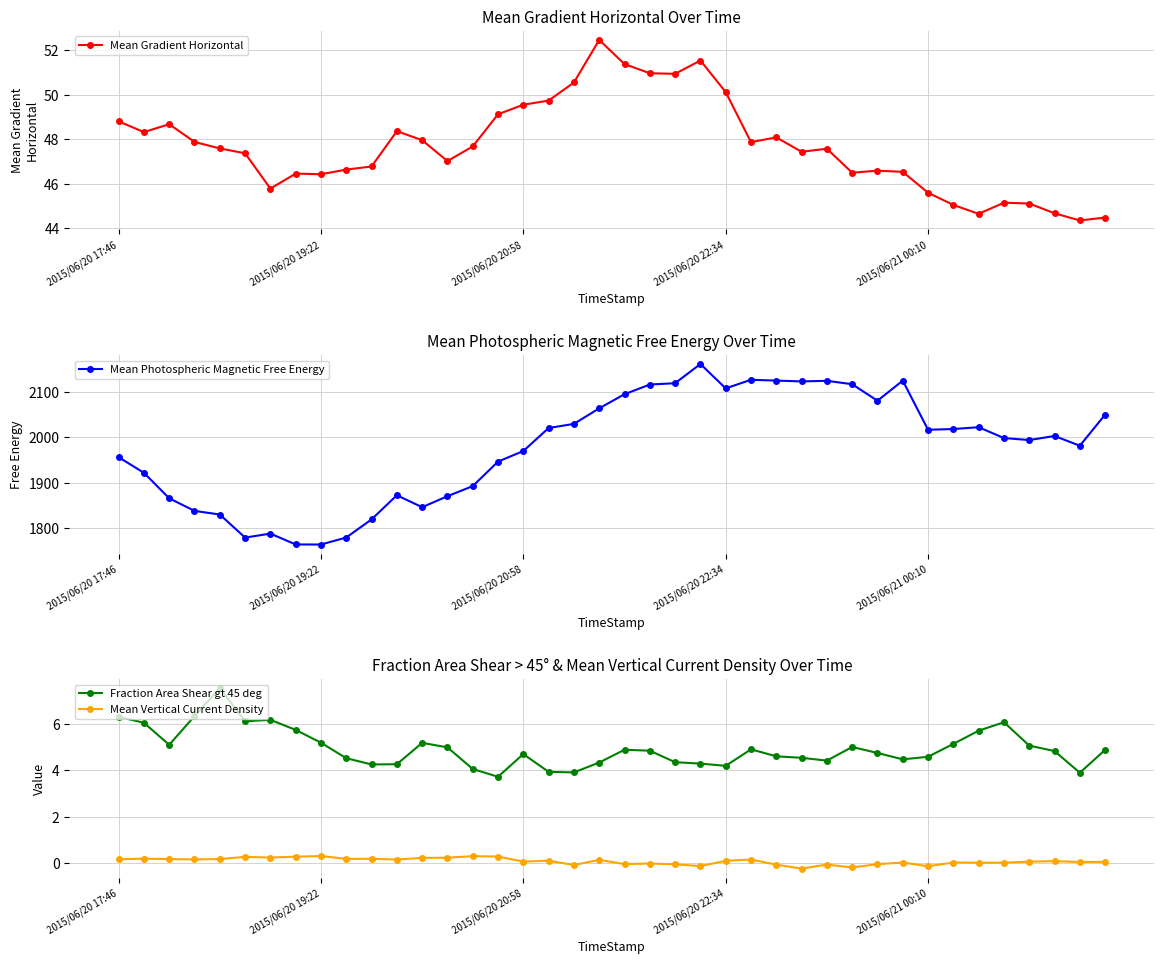

What value does the Mean Gradient Horizontal series have at 34?

44.7